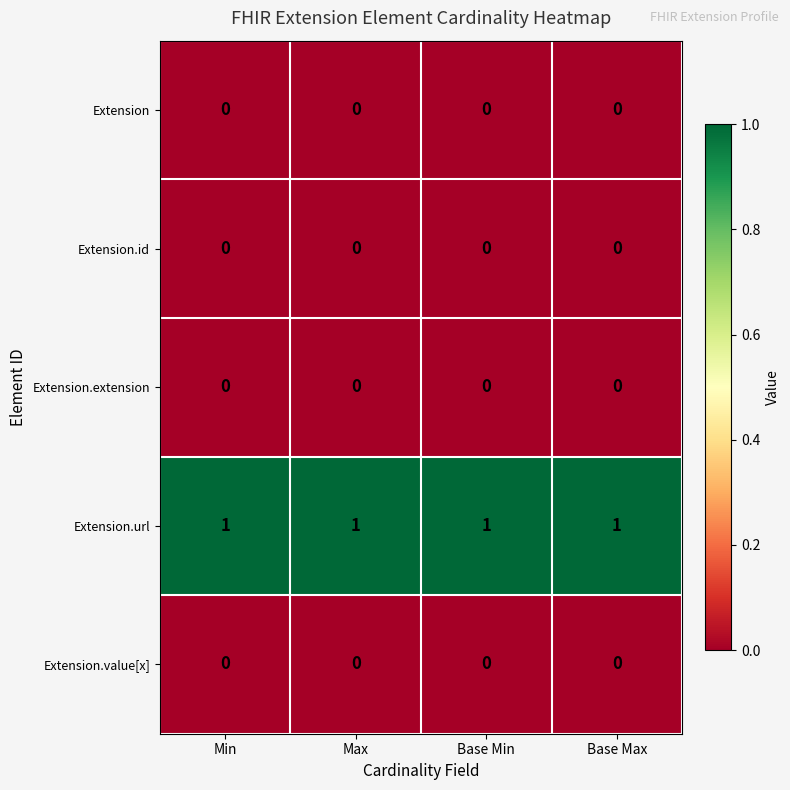

What is the sum of all Extension.url values?

4